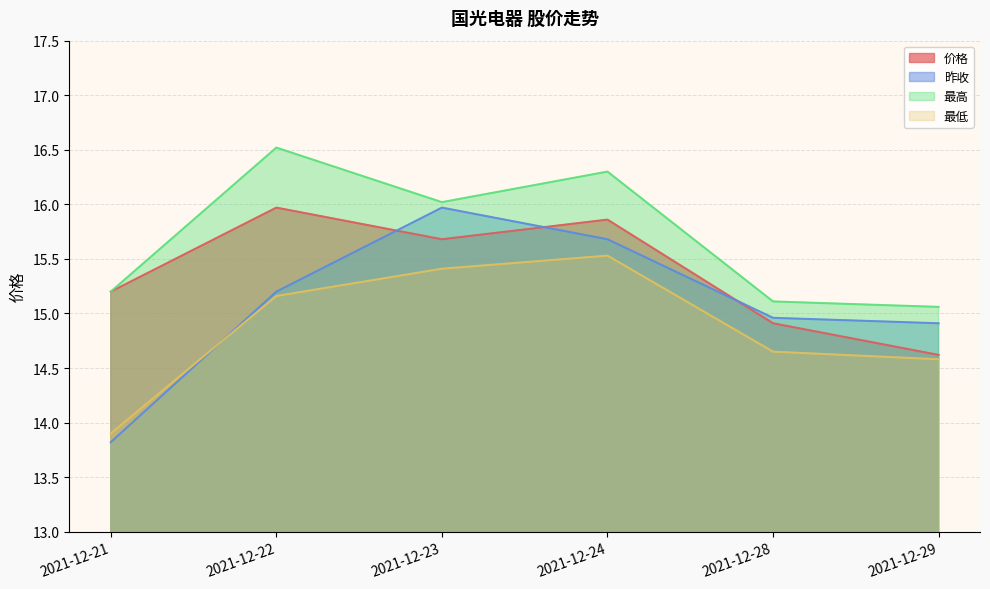

Reading left to right, what are all the values shown in this chart?

价格: 15.2	16.0	15.7	15.9	14.9	14.6
昨收: 13.8	15.2	16.0	15.7	15.0	14.9
最高: 15.2	16.5	16.0	16.3	15.1	15.1
最低: 13.9	15.2	15.4	15.5	14.7	14.6